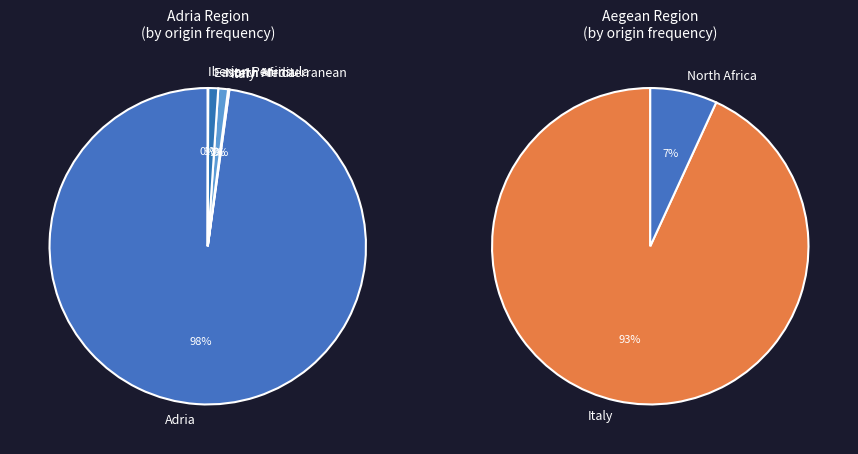

Does 0 represent more than half of the total?

No